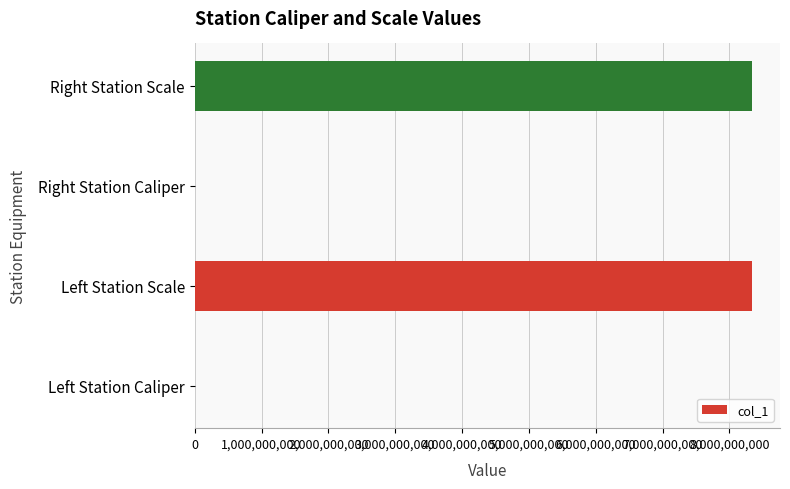

What is the maximum value shown in the chart?

8340107097